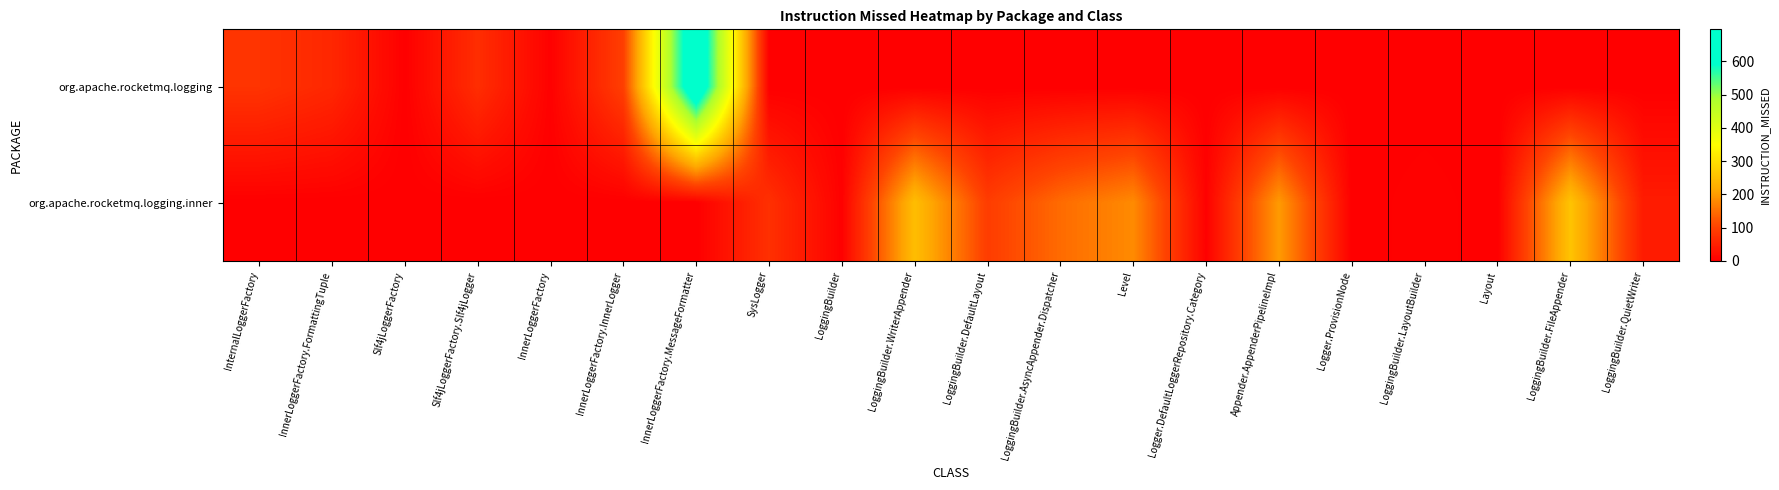

Reading left to right, what are all the values shown in this chart?

org.apache.rocketmq.logging: InternalLoggerFactory=79	InnerLoggerFactory.FormattingTuple=60	Slf4jLoggerFactory=1	Slf4jLoggerFactory.Slf4jLogger=70	InnerLoggerFactory=3	InnerLoggerFactory.InnerLogger=96	InnerLoggerFactory.MessageFormatter=696	SysLogger=0	LoggingBuilder=0	LoggingBuilder.WriterAppender=0	LoggingBuilder.DefaultLayout=0	LoggingBuilder.AsyncAppender.Dispatcher=0	Level=0	Logger.DefaultLoggerRepository.Category=0	Appender.AppenderPipelineImpl=0	Logger.ProvisionNode=0	LoggingBuilder.LayoutBuilder=0	Layout=0	LoggingBuilder.FileAppender=0	LoggingBuilder.QuietWriter=0
org.apache.rocketmq.logging.inner: InternalLoggerFactory=0	InnerLoggerFactory.FormattingTuple=0	Slf4jLoggerFactory=0	Slf4jLoggerFactory.Slf4jLogger=0	InnerLoggerFactory=0	InnerLoggerFactory.InnerLogger=0	InnerLoggerFactory.MessageFormatter=0	SysLogger=74	LoggingBuilder=3	LoggingBuilder.WriterAppender=248	LoggingBuilder.DefaultLayout=93	LoggingBuilder.AsyncAppender.Dispatcher=147	Level=181	Logger.DefaultLoggerRepository.Category=4	Appender.AppenderPipelineImpl=198	Logger.ProvisionNode=0	LoggingBuilder.LayoutBuilder=5	Layout=0	LoggingBuilder.FileAppender=257	LoggingBuilder.QuietWriter=43